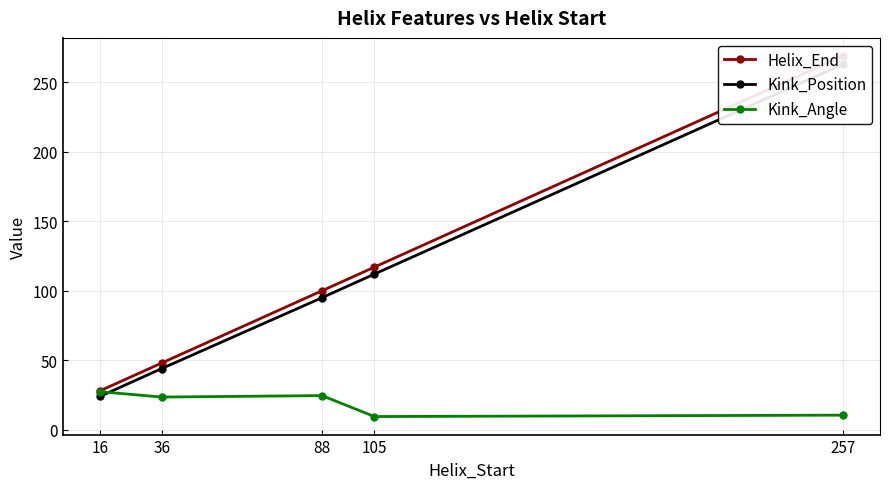

How many series are shown in this chart?

3